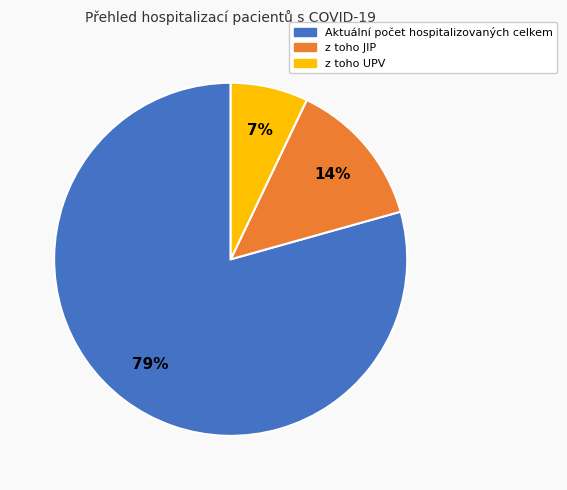

True or false: z toho UPV accounts for 20% of the total.

False